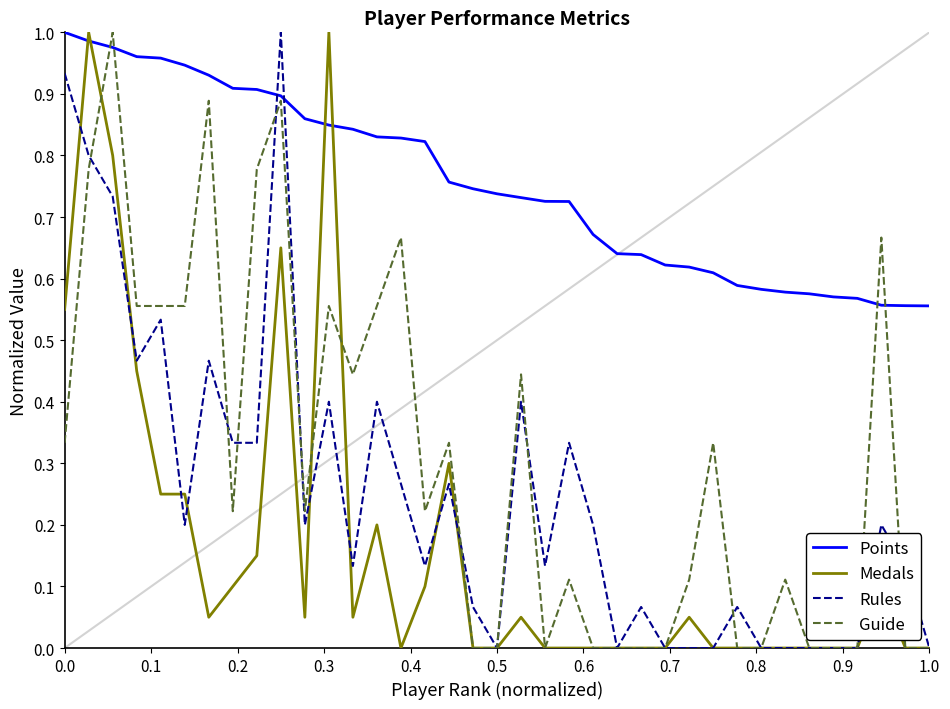

Which series has the largest total across all categories?

Points